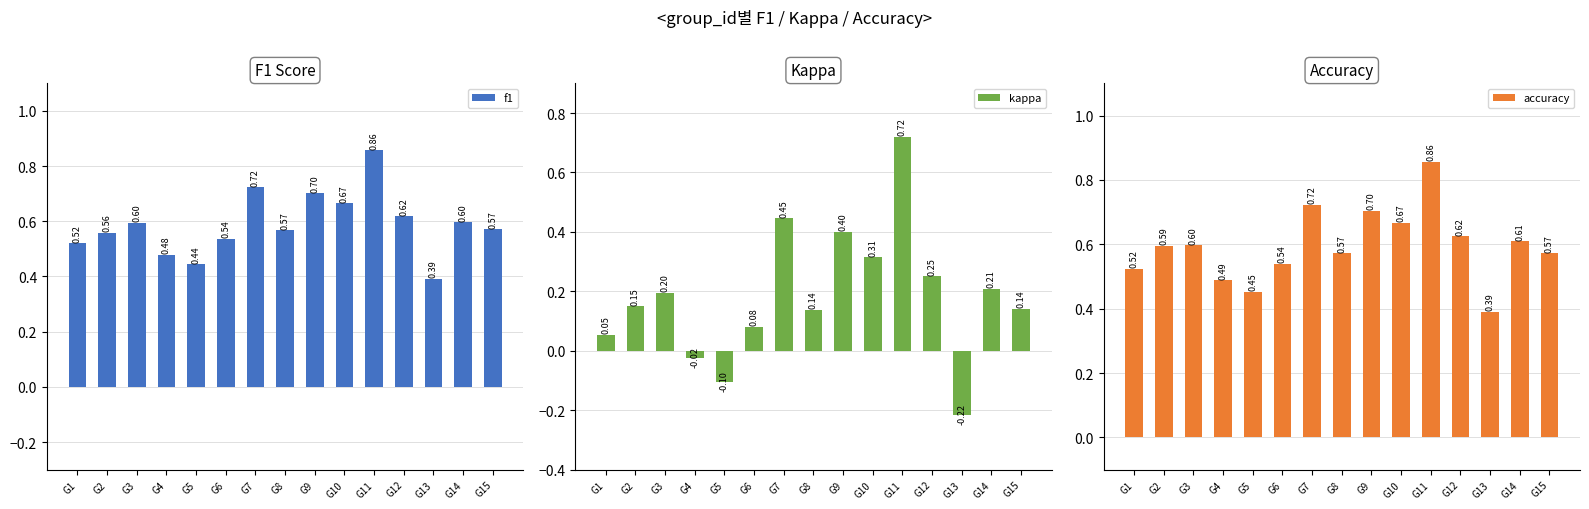

What value does the f1 series have at G12?

0.6